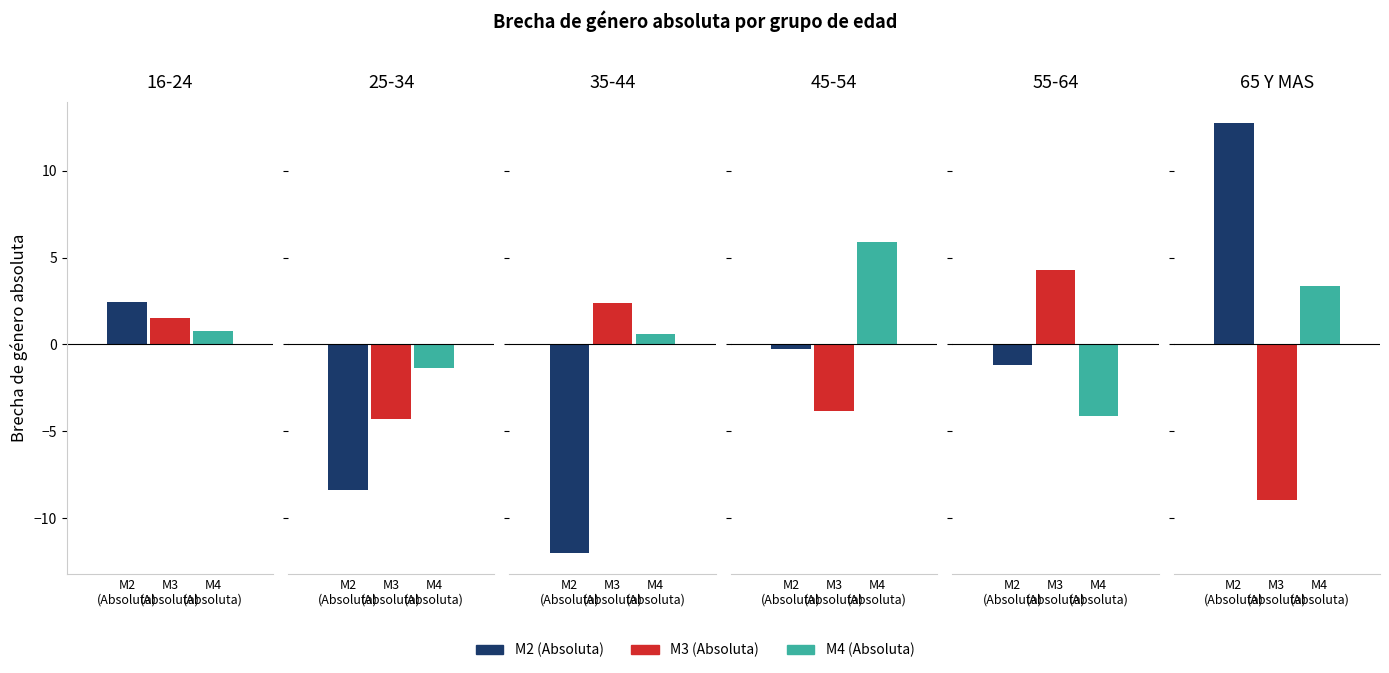

Between 25-34 and 16-24, which is larger?

16-24